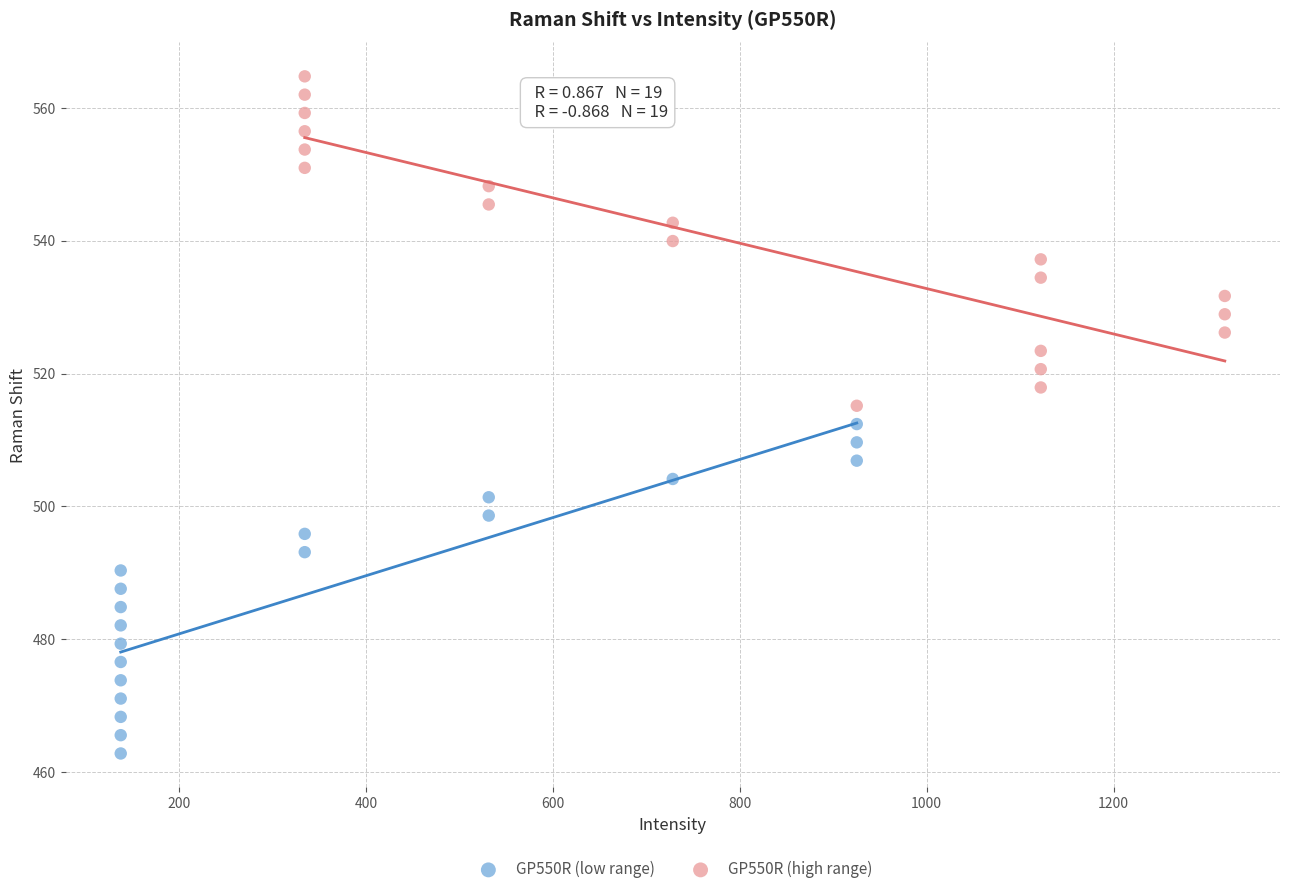

Which series contains the lowest Y value?

GP550R (low range)